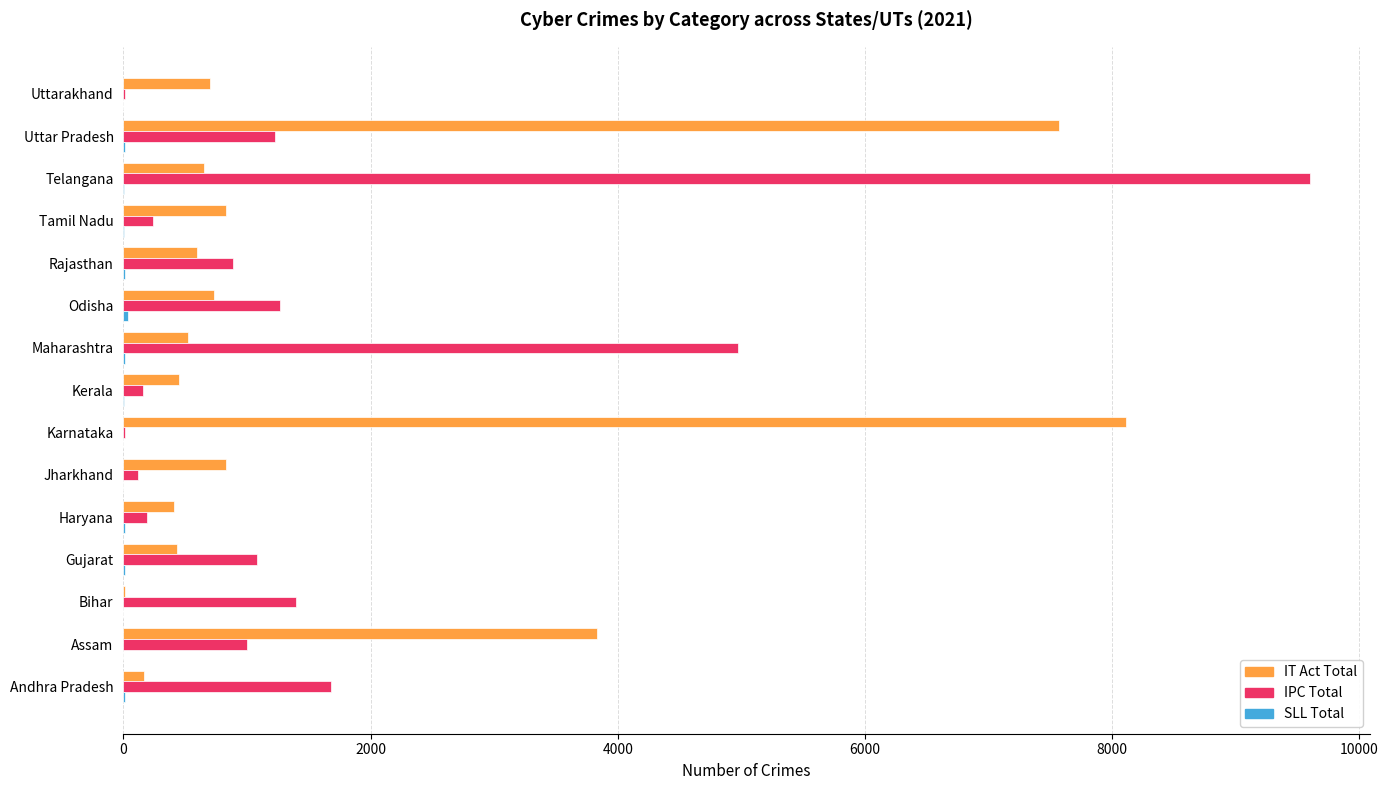

At which category is the sum across all series the highest?

Telangana